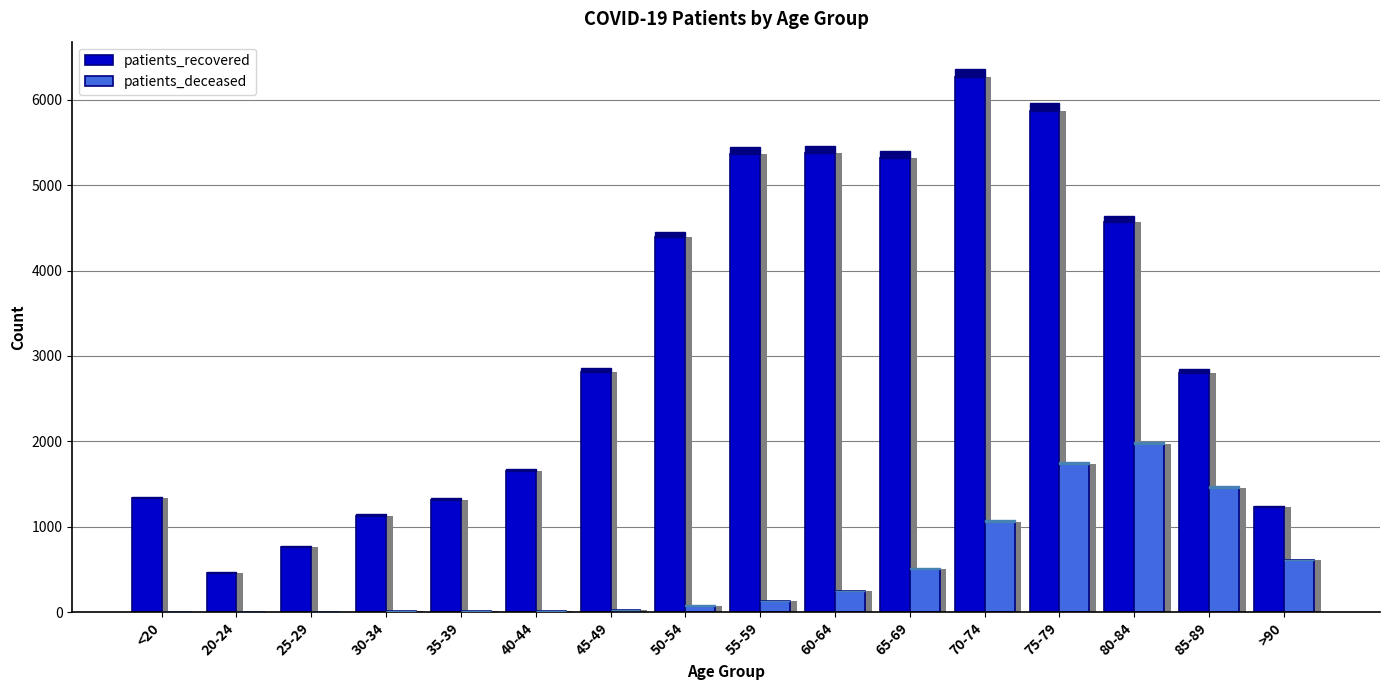

What is the spread (max minus min) of values at 20-24?

459